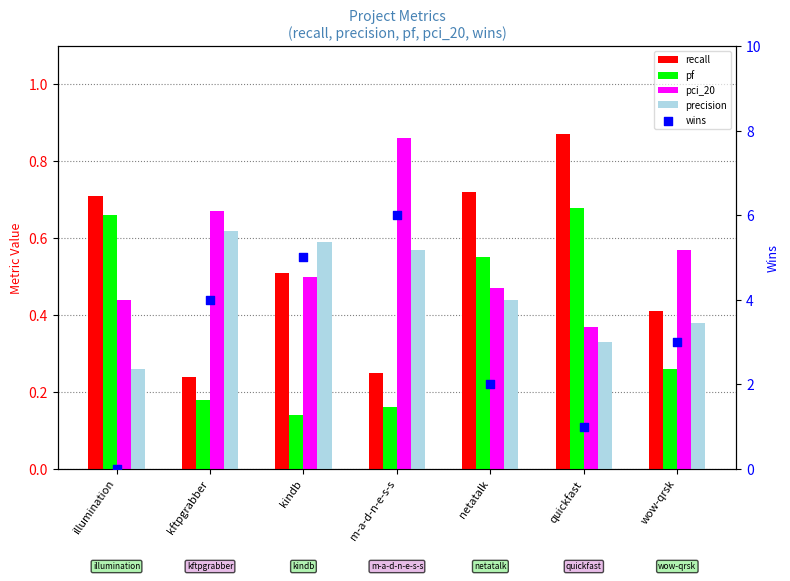

Which series reaches the minimum Y coordinate?

wins